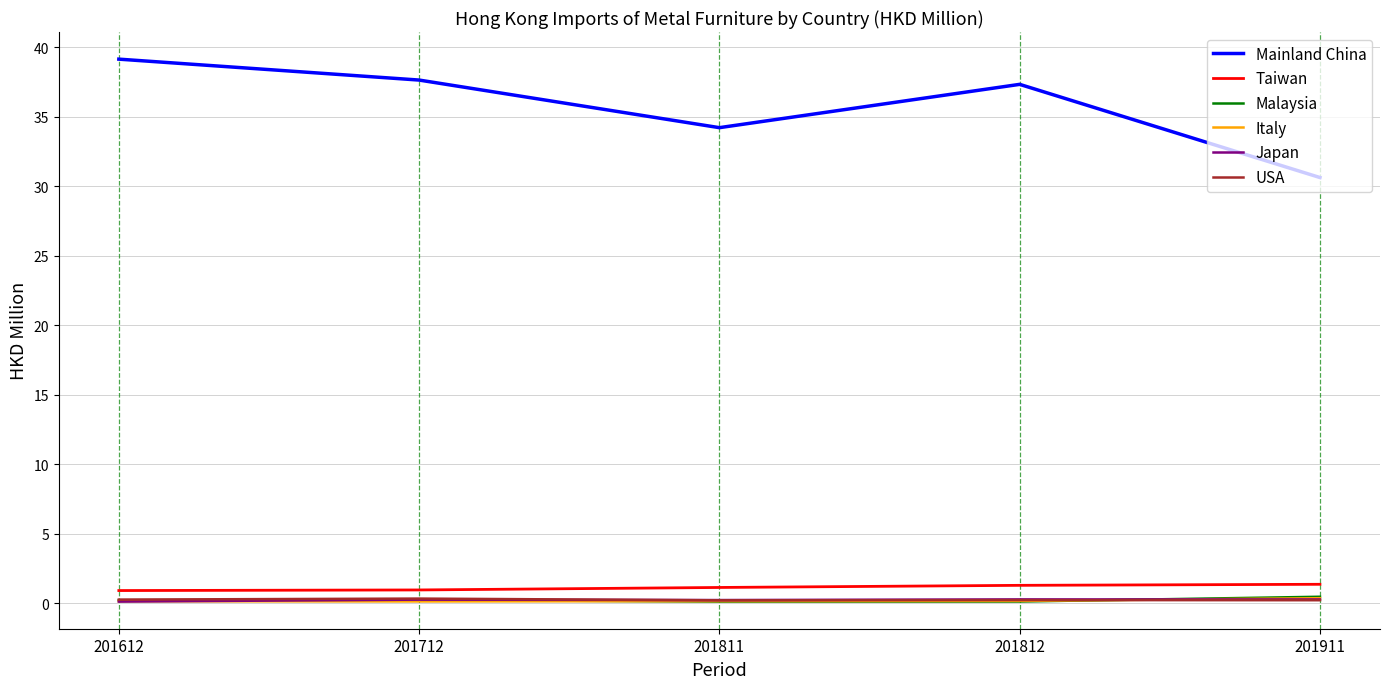

Between which two adjacent categories do Malaysia and Italy first intersect?

201712 and 201811